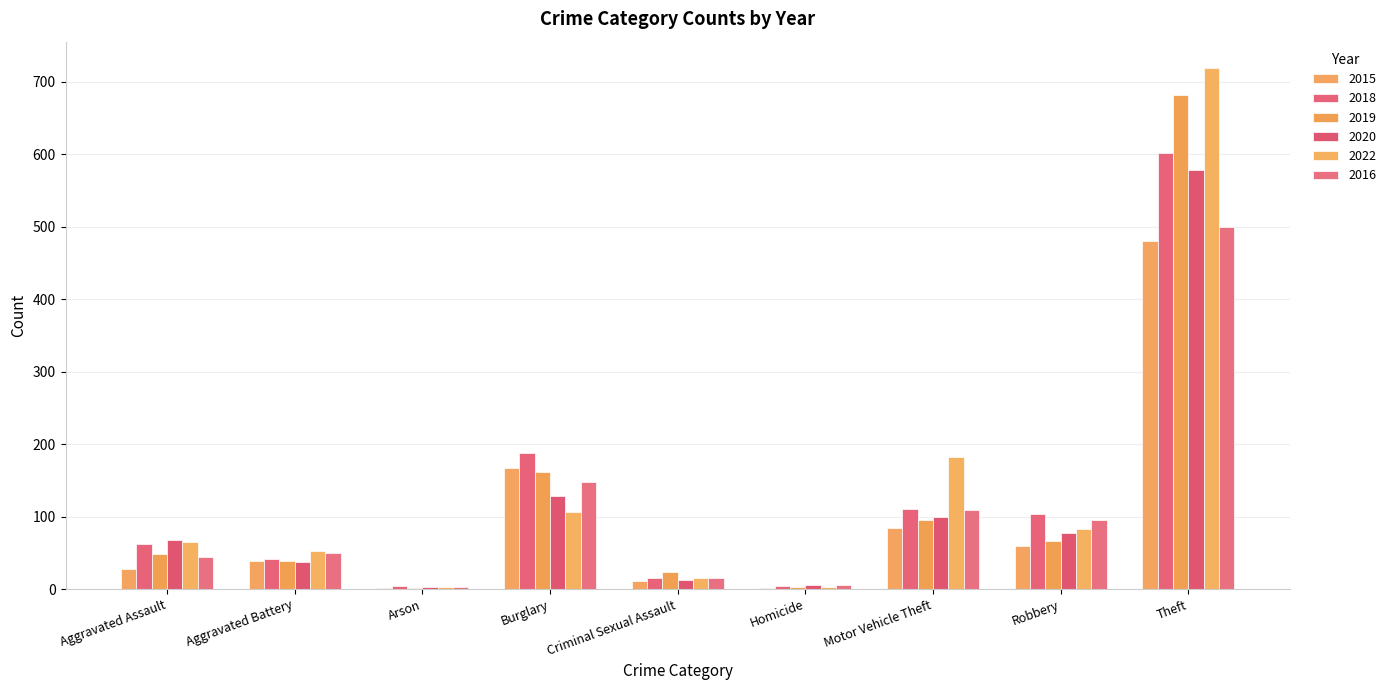

Which series has the largest total across all categories?

2022